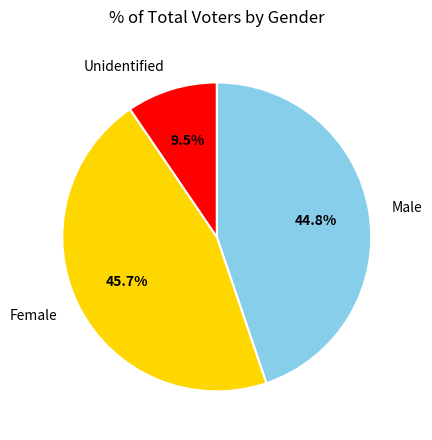

What is the smallest slice in the pie chart?

Unidentified